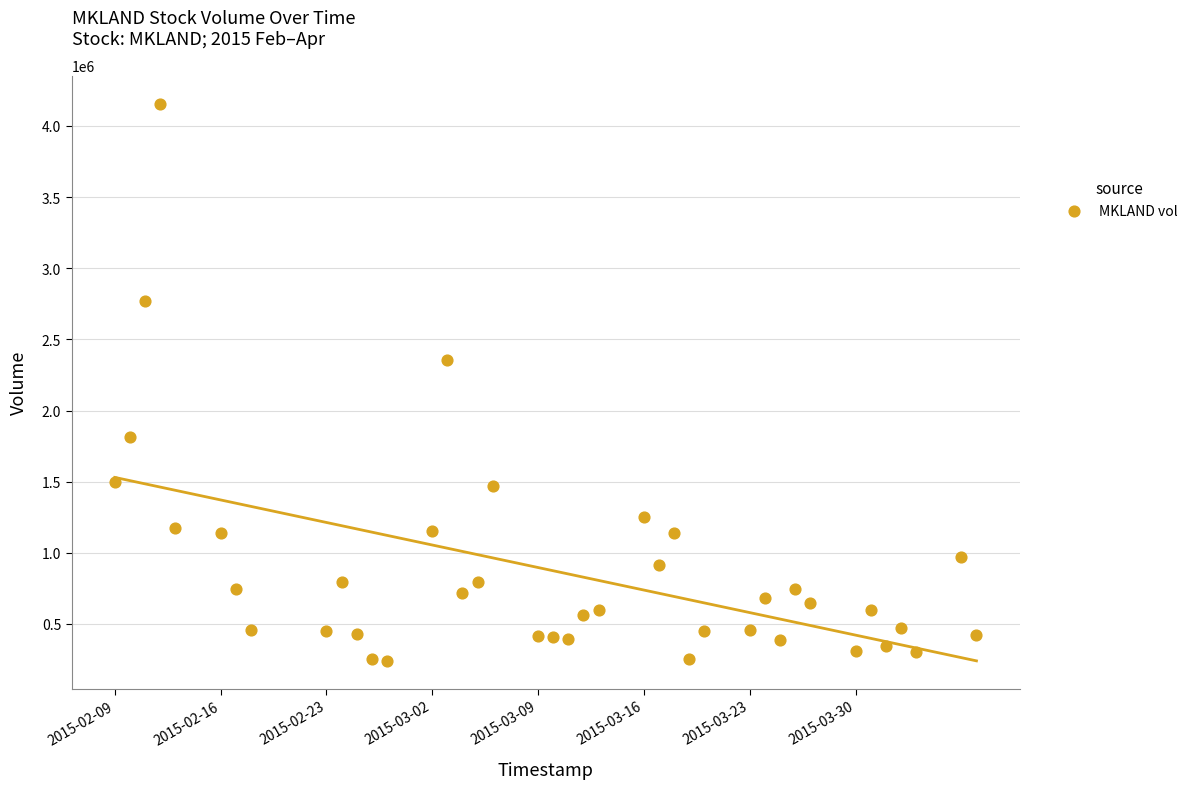

What Y value in the scatter plot is closest to 2199050?

2358500